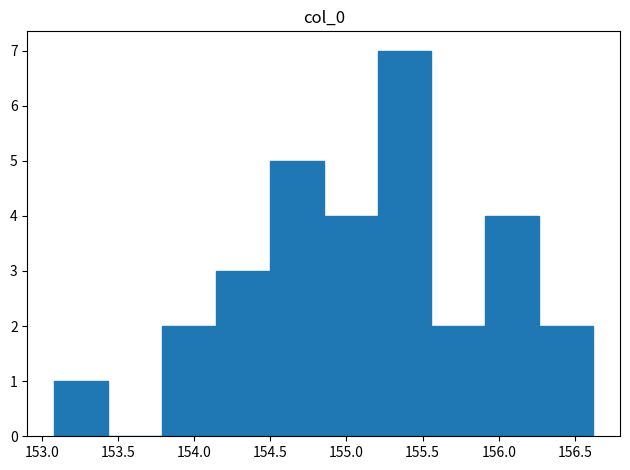

Reading left to right, transcribe this chart: for each bar, give the range it covers on the x-axis and its height. Neither the bar edges nor the heights are printed on the chart, so give them approximately, as read against the axes.

153.10 to 153.45: 1
153.45 to 153.80: 0
153.80 to 154.15: 2
154.15 to 154.50: 3
154.50 to 154.85: 5
154.85 to 155.20: 4
155.20 to 155.55: 7
155.55 to 155.90: 2
155.90 to 156.25: 4
156.25 to 156.60: 2